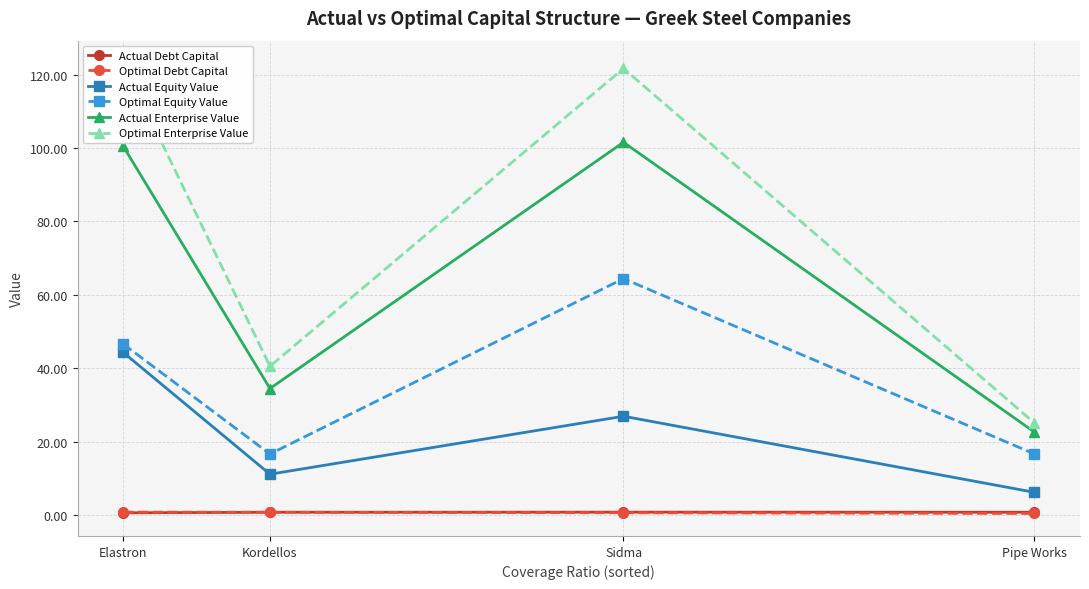

Between Elastron and Pipe Works, which series saw the biggest shift?

Optimal Enterprise Value